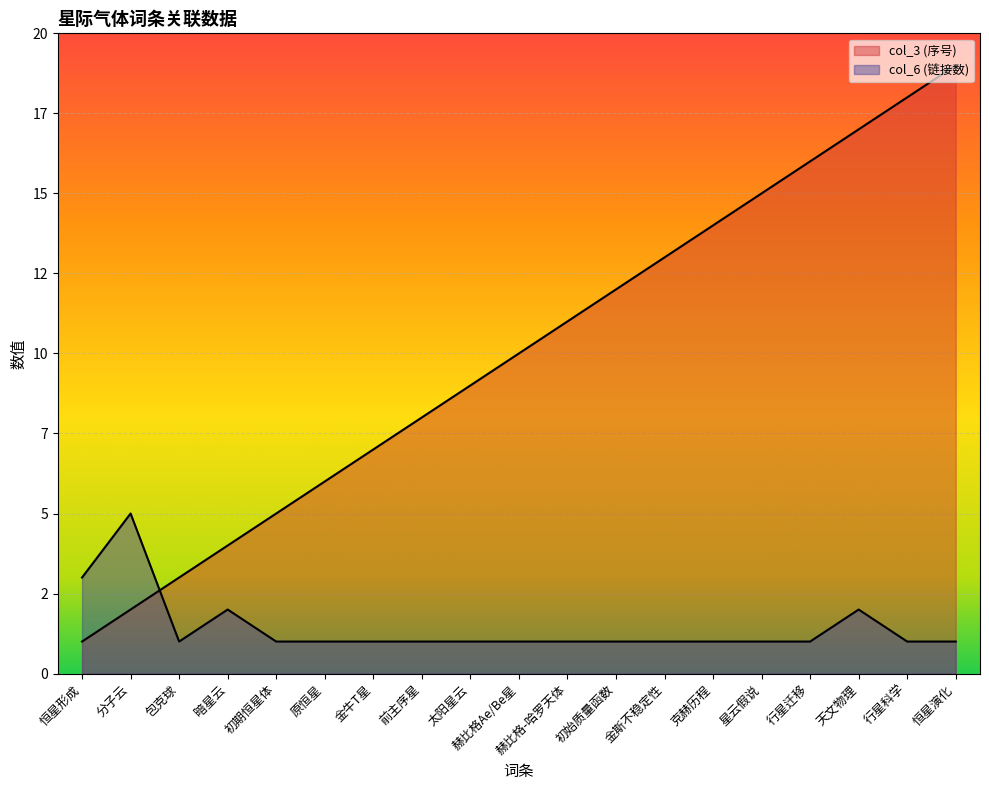

Is it true that col_3 (序号) equals 10 at 赫比格Ae/Be星?

True